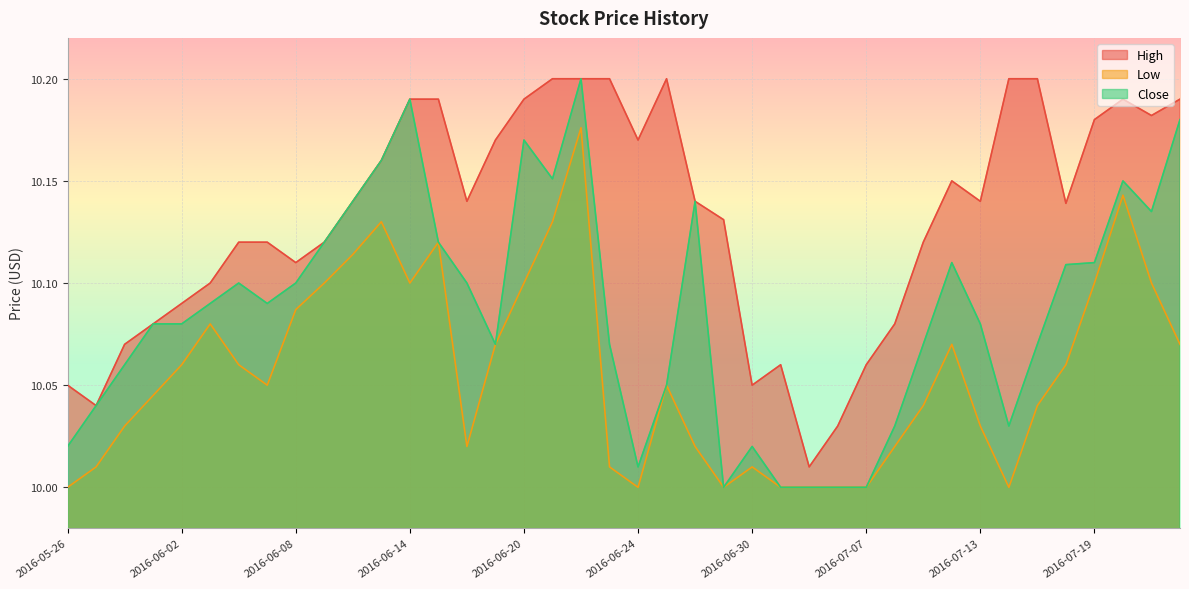

True or false: High has more than 1 points higher than both neighbors.

True